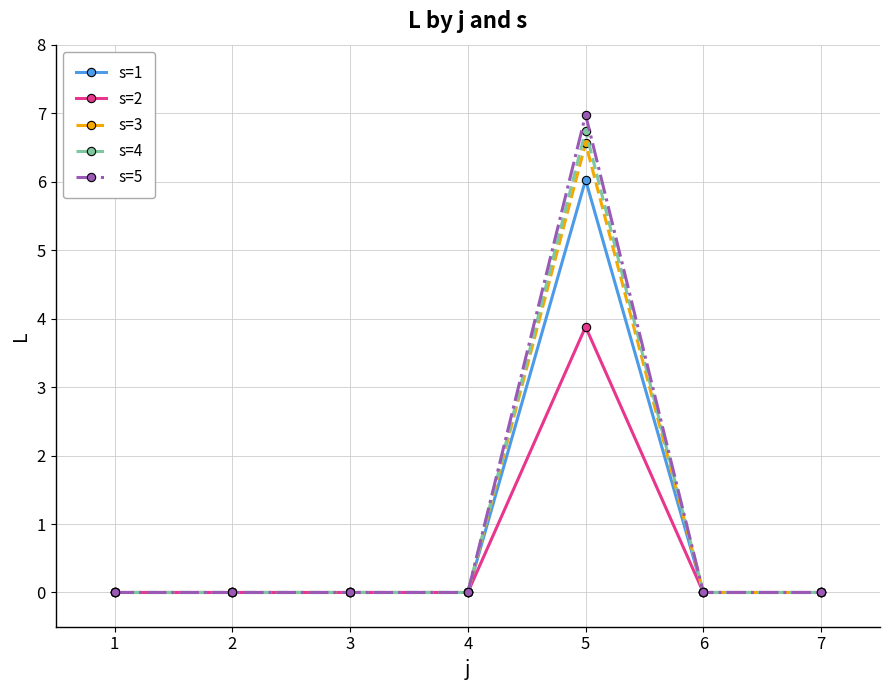

How many lines are shown in the chart?

5